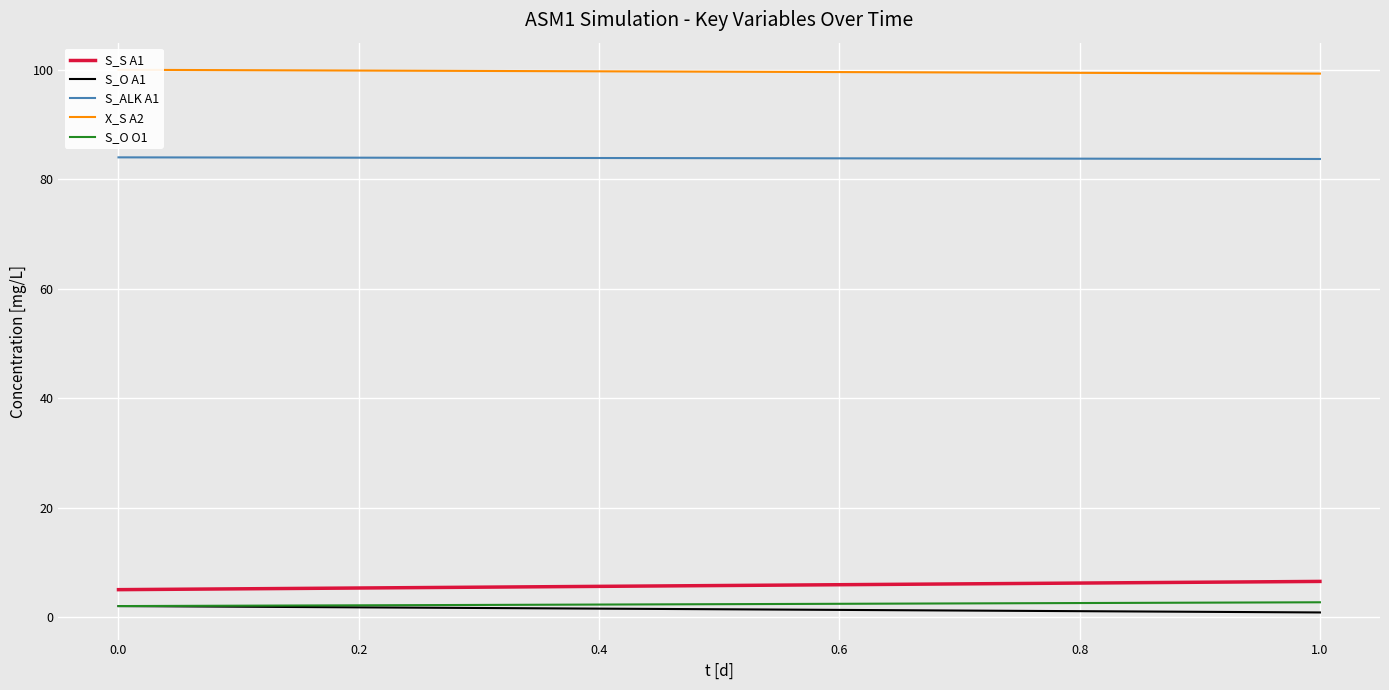

At 0.0, list the series in order from smallest to largest.

S_O A1, S_O O1, S_S A1, S_ALK A1, X_S A2